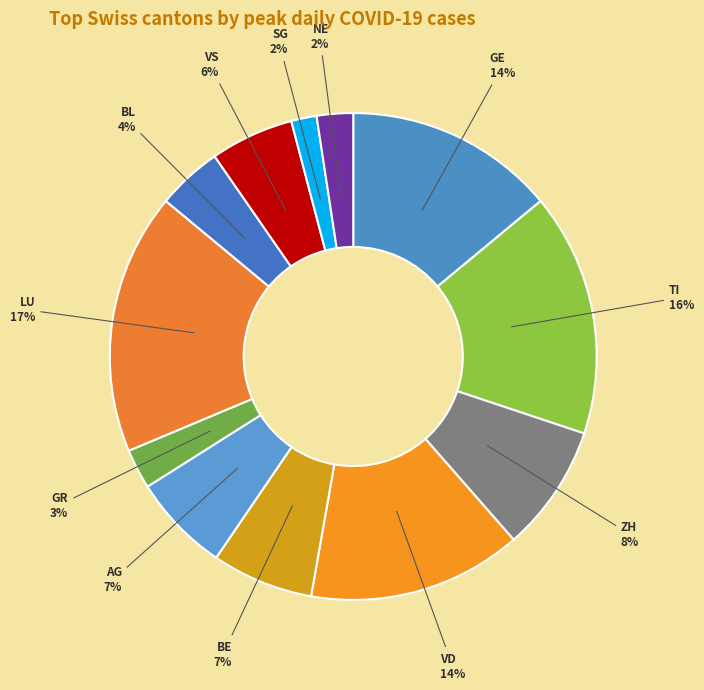

To the nearest percent, what portion does TI represent?

16%